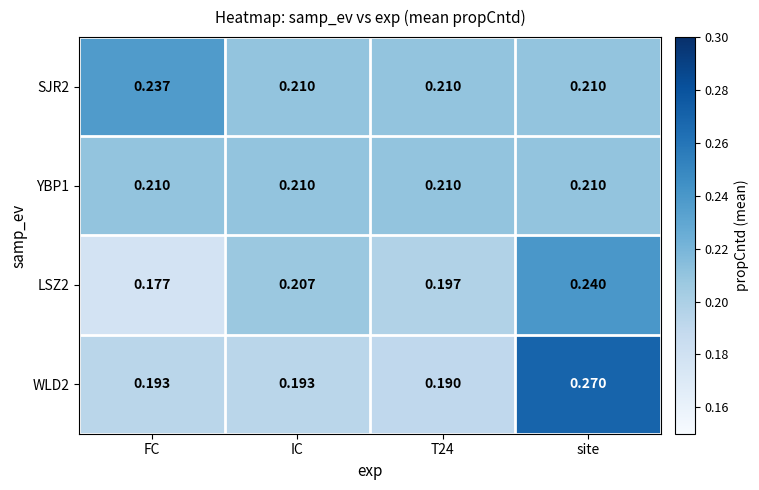

Which series changed the most between FC and IC?

LSZ2